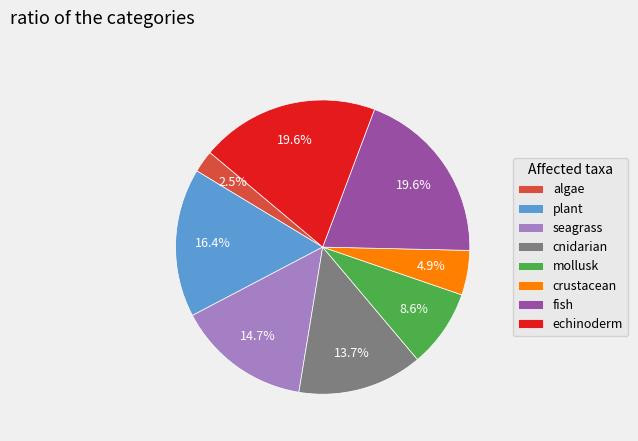

Do plant and crustacean together represent more than half of the pie?

No